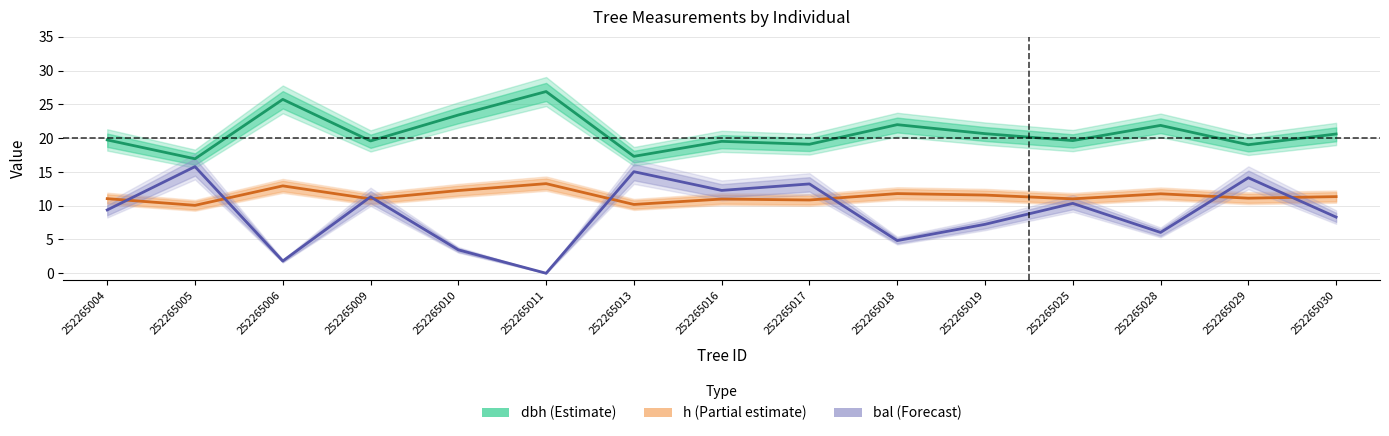

Rank the series by their maximum value, from highest to lowest.

dbh (Estimate), bal (Forecast), h (Partial estimate)